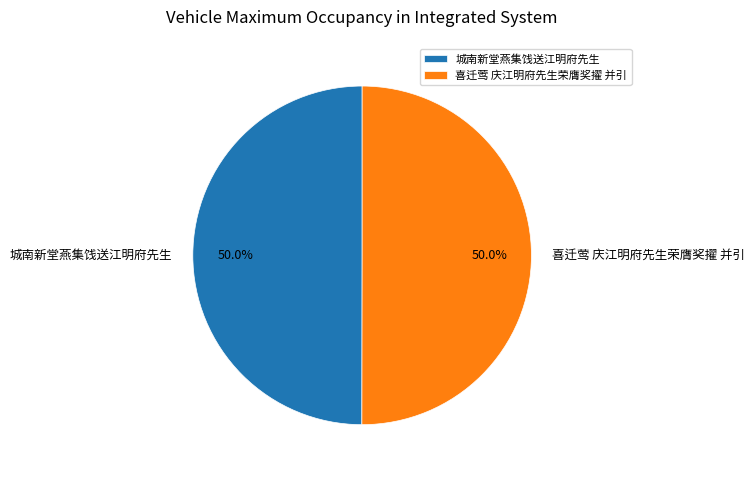

What percentage do 喜迁莺 庆江明府先生荣膺奖擢 并引 and 城南新堂燕集饯送江明府先生 together represent?

100.0%